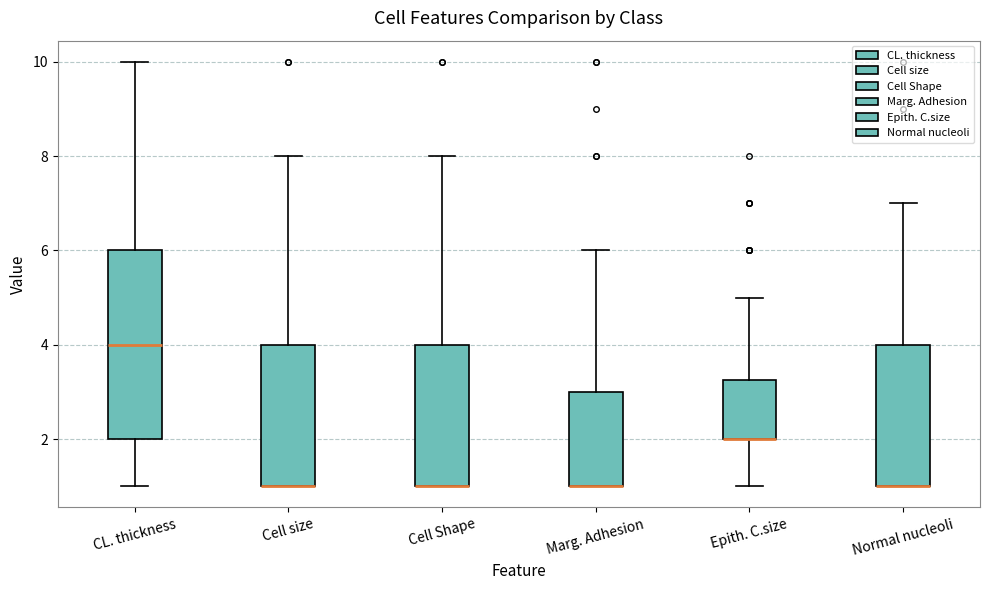

Comparing the boxes themselves (not the whiskers), which one is the tallest?

CL. thickness